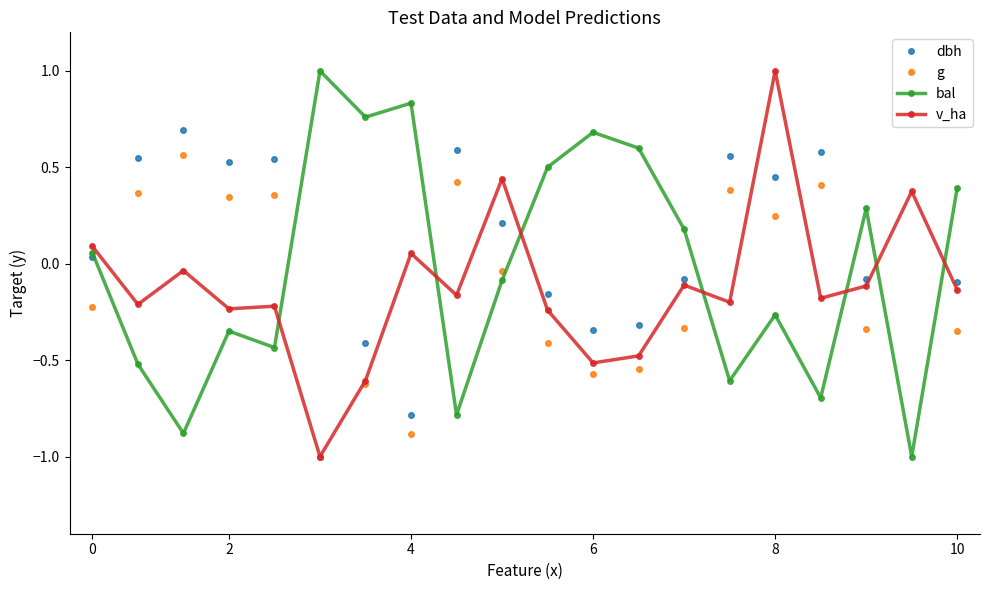

How many data points does each series have?

20